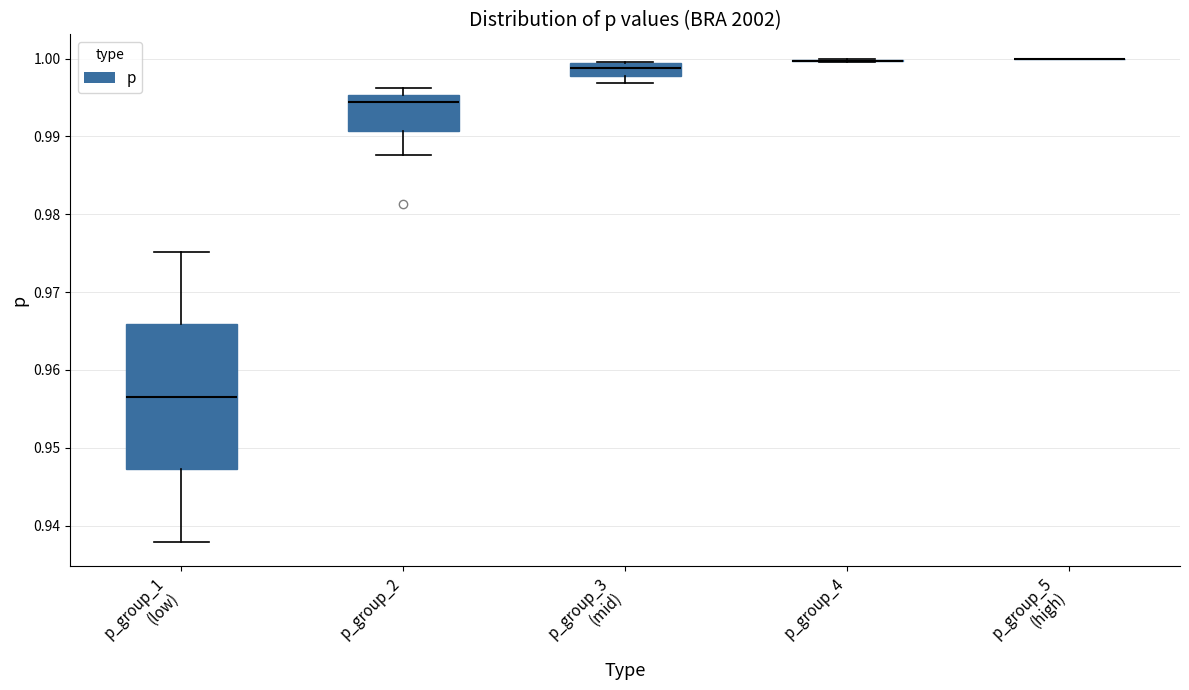

Reading left to right, transcribe this box plot: for each box, give where its median line is, the range the box spans, and where its two whiskers end, as read against the y-axis. The values are not printed on the chart, so give them approximately, as read against the axis.

p_group_1 (low): median 0.957, box 0.947 to 0.966, whiskers 0.938 to 0.975
p_group_2: median 0.994, box 0.991 to 0.995, whiskers 0.988 to 0.996
p_group_3 (mid): median 0.999 (inside the box), box 0.998 to 0.999, whiskers 0.997 to 1.000
p_group_4: box collapsed to a line at 1.000, whiskers 1.000 to 1.000
p_group_5 (high): box collapsed to a line at 1.000, whiskers 1.000 to 1.000